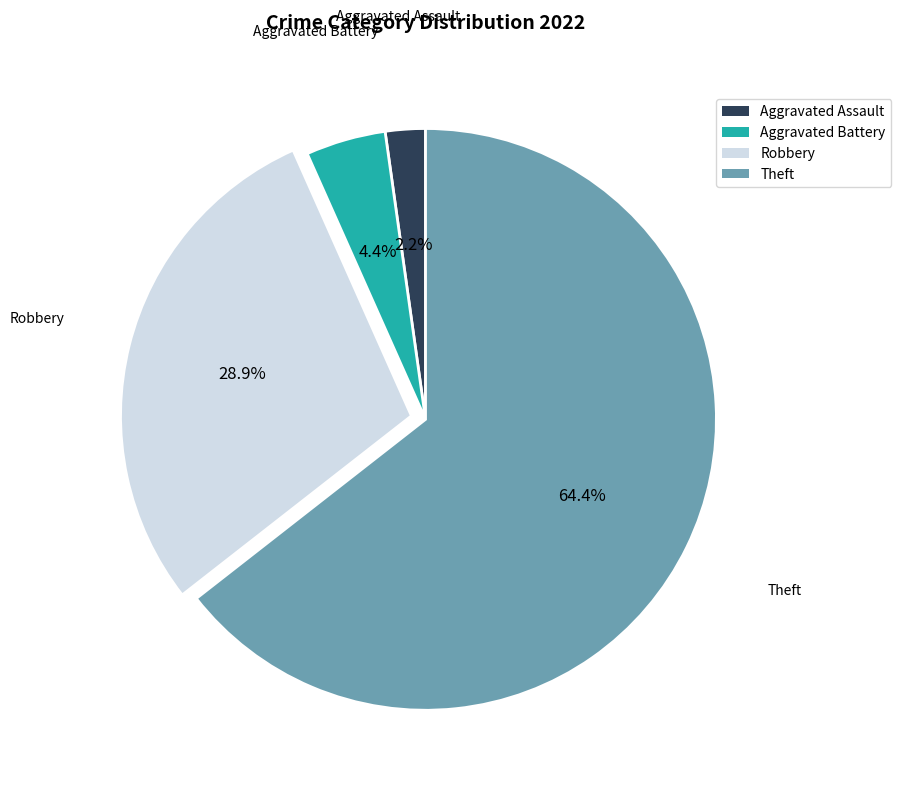

Rank the categories by value from lowest to highest.

Aggravated Assault, Aggravated Battery, Robbery, Theft